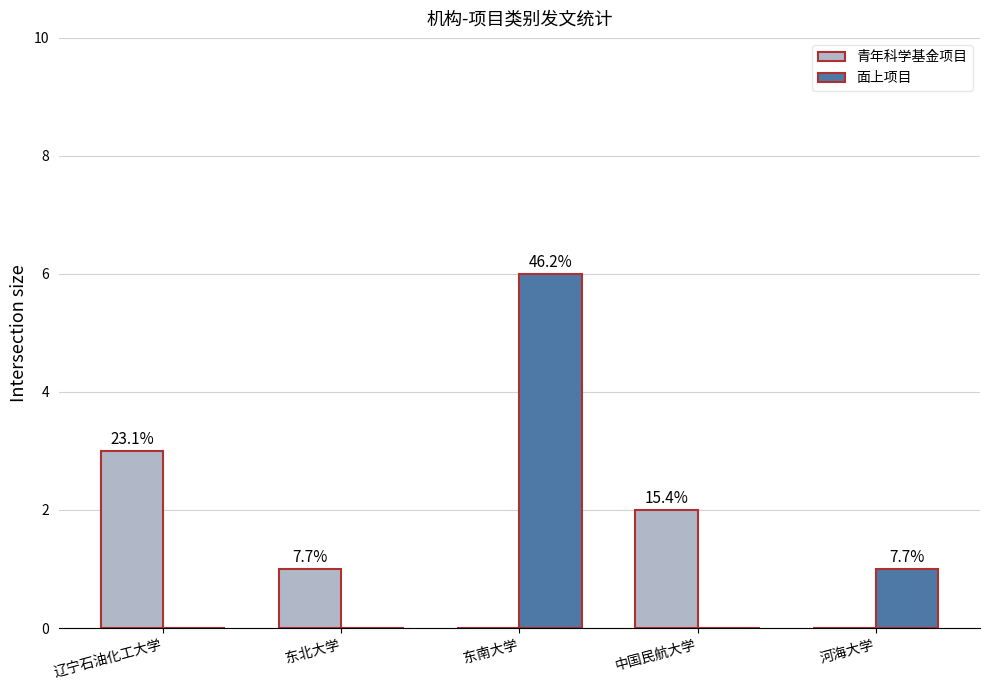

How many 青年科学基金项目 values are between 0 and 2?

4